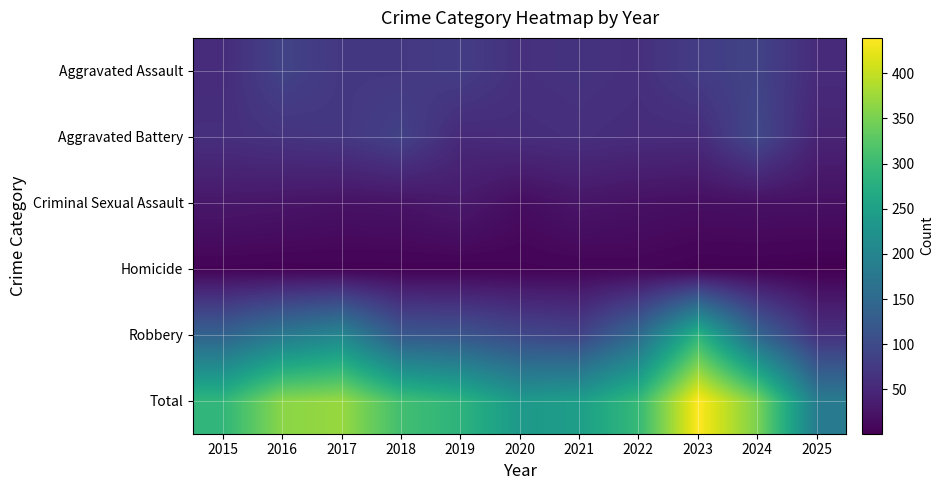

Reading right to left, extract all data points from this chart.

Aggravated Assault: 2025=55	2024=88	2023=79	2022=61	2021=66	2020=62	2019=80	2018=72	2017=72	2016=88	2015=56
Aggravated Battery: 2025=44	2024=96	2023=55	2022=56	2021=60	2020=57	2019=53	2018=86	2017=71	2016=66	2015=60
Criminal Sexual Assault: 2025=20	2024=20	2023=18	2022=21	2021=26	2020=16	2019=31	2018=24	2017=22	2016=26	2015=29
Homicide: 2025=1	2024=3	2023=3	2022=7	2021=6	2020=5	2019=4	2018=4	2017=4	2016=4	2015=5
Robbery: 2025=63	2024=144	2023=284	2022=151	2021=88	2020=97	2019=116	2018=121	2017=202	2016=178	2015=139
Total: 2025=183	2024=351	2023=439	2022=296	2021=246	2020=237	2019=284	2018=307	2017=371	2016=362	2015=289